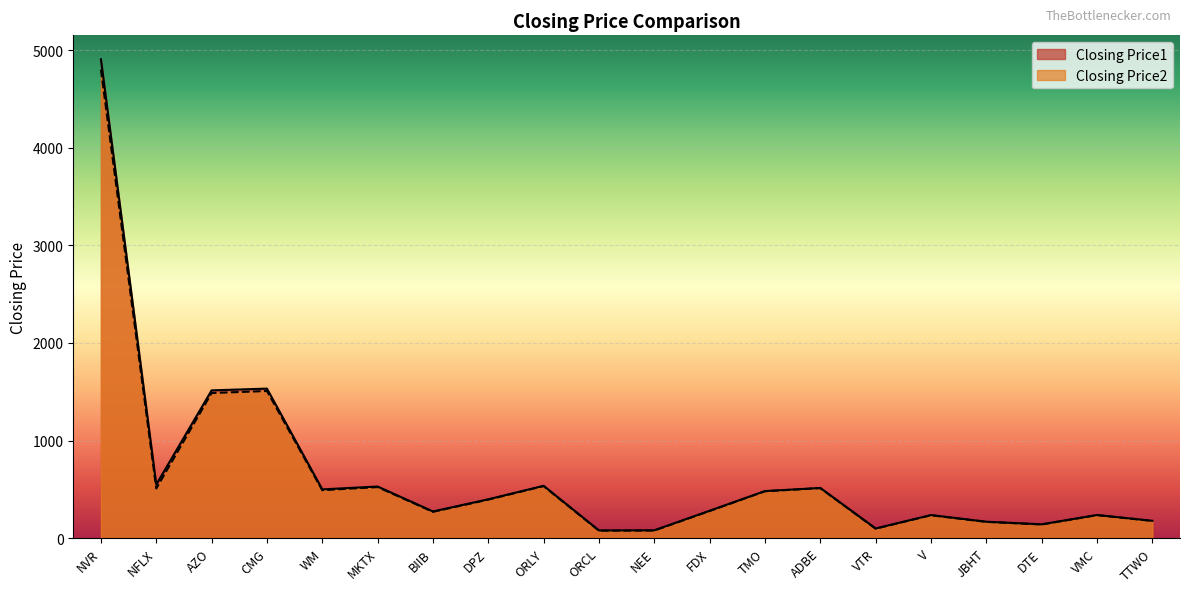

Which series changed the most between ORCL and VTR?

Closing Price2